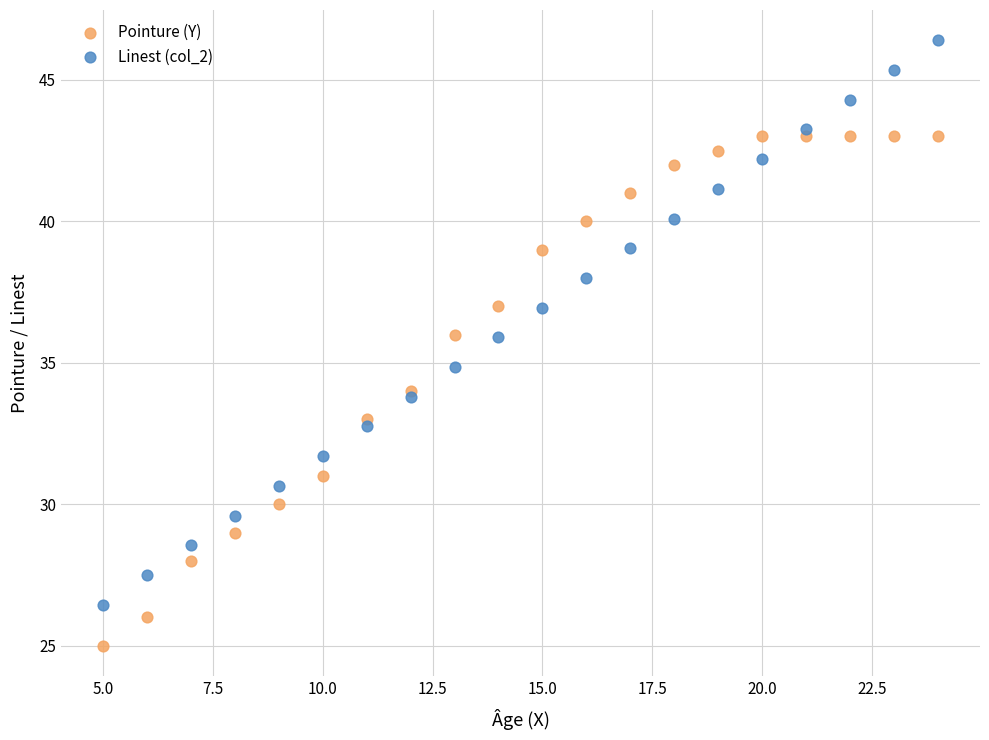

Which series reaches the maximum Y coordinate?

Linest (col_2)